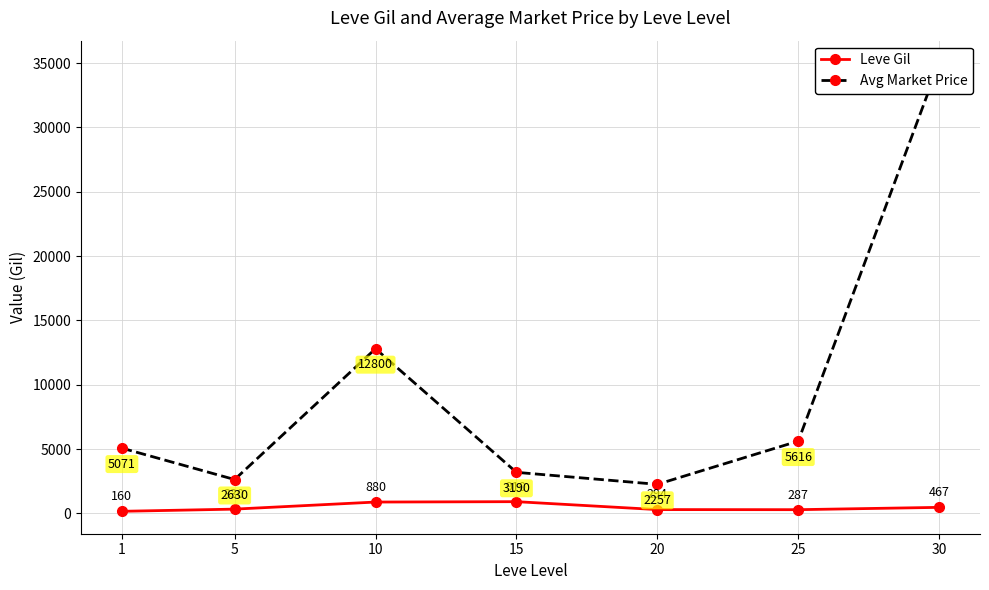

Which series has the largest total across all categories?

Avg Market Price